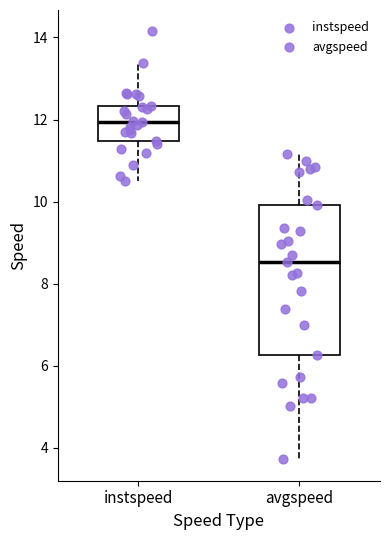

Reading left to right, read every box against the y-axis: the position of its median line, the range the box covers, and the ends of its whiskers. The values are not printed on the chart, so give them approximately, as read against the axis.

instspeed: median 12.0, box 11.4 to 12.4, whiskers 10.6 to 13.4
avgspeed: median 8.6, box 6.2 to 10.0, whiskers 3.8 to 11.2